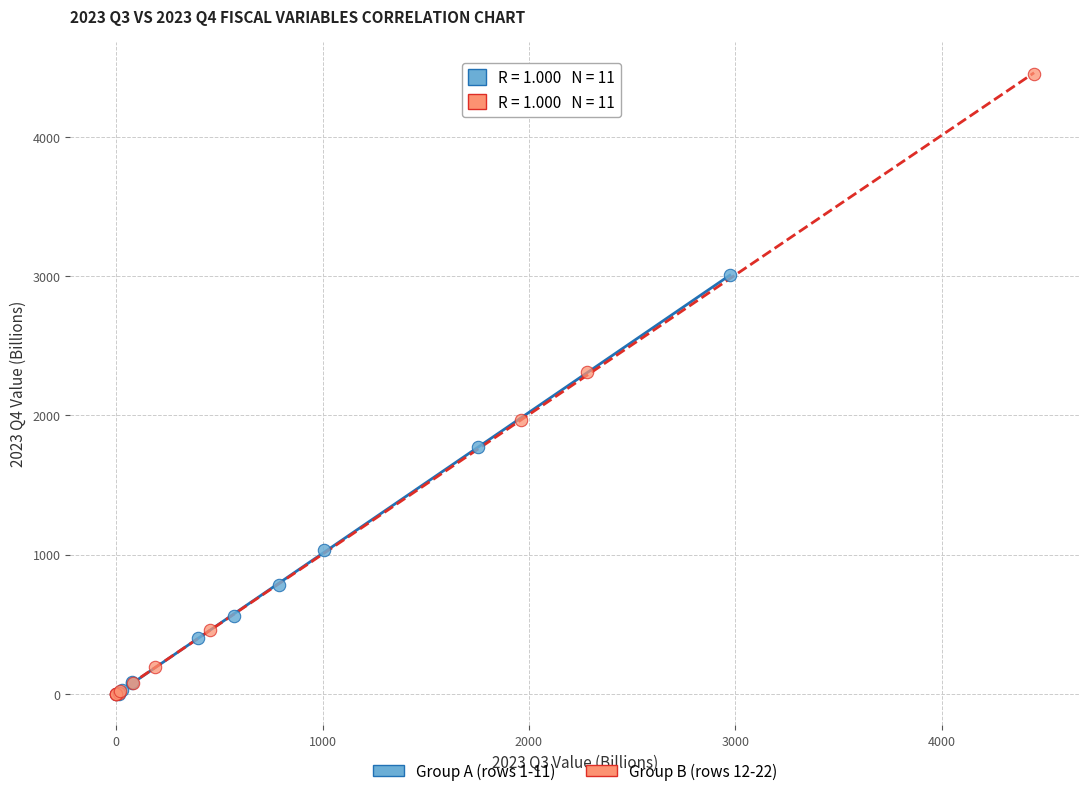

Which series contains the highest Y value?

Group B (rows 12-22)